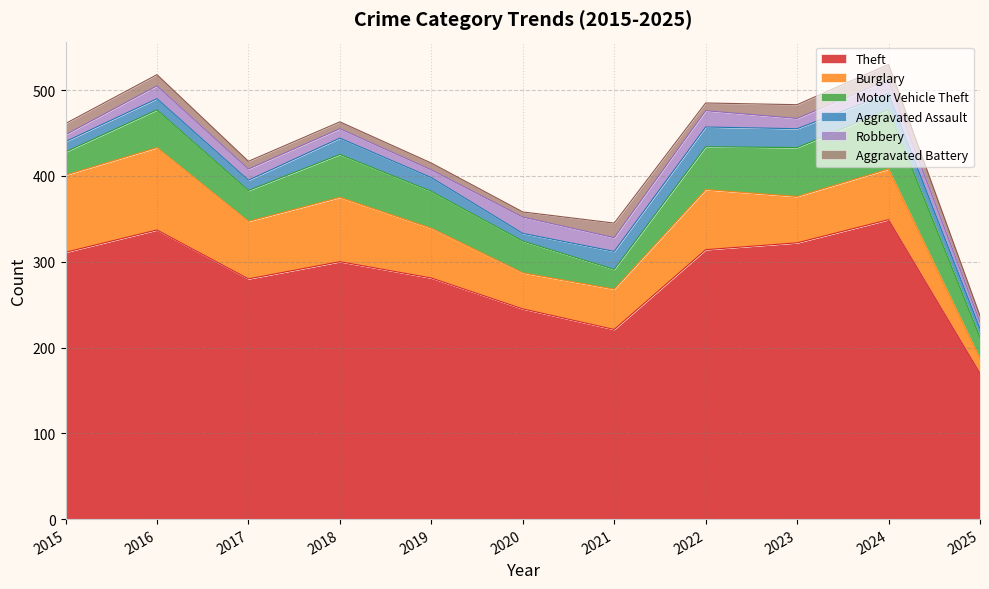

True or false: Aggravated Battery has more than 0 interior local peaks.

True